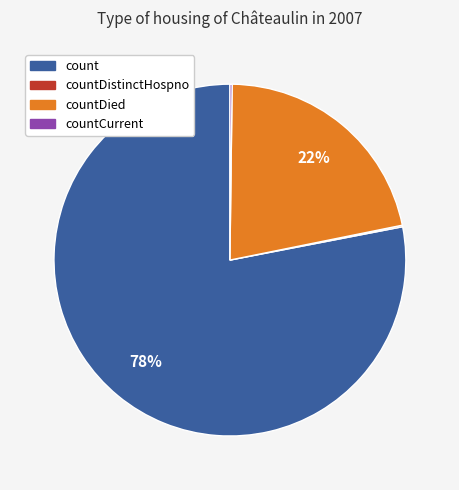

To the nearest percent, what portion does countDied represent?

22%